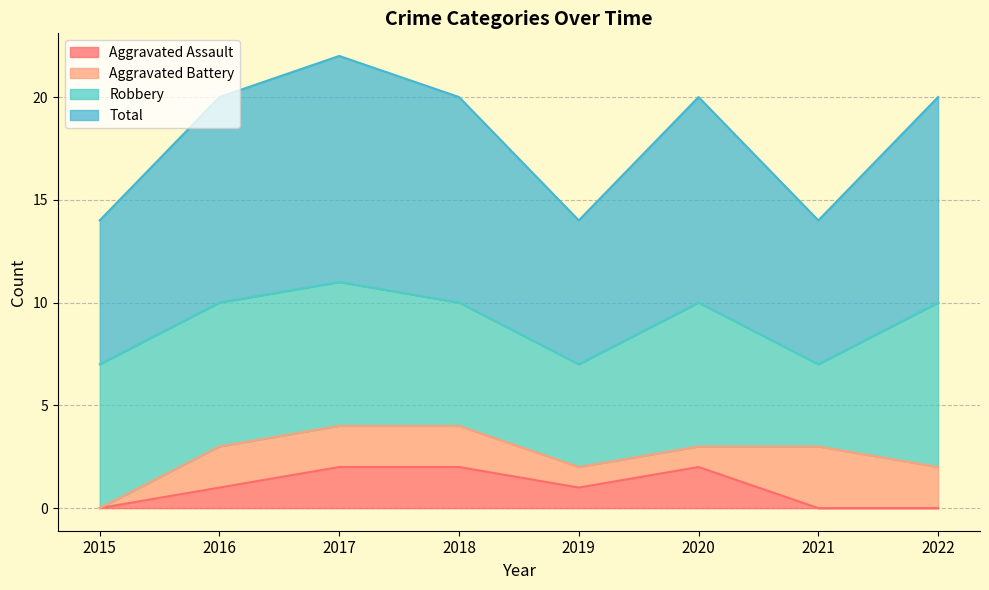

Does the chart have visible grid lines?

Yes